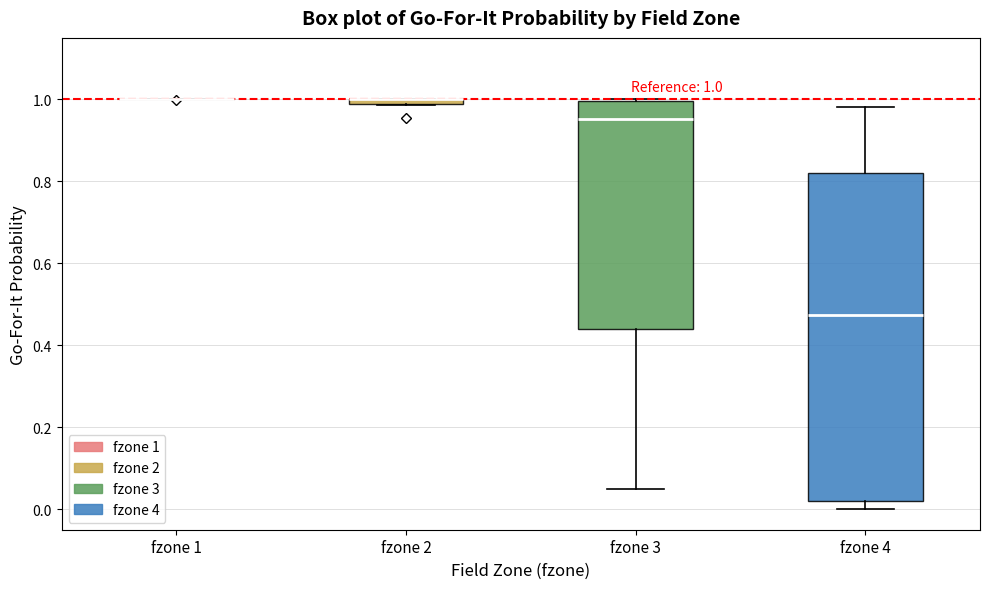

Which box is the tallest, from its lower edge to its upper edge?

fzone 4